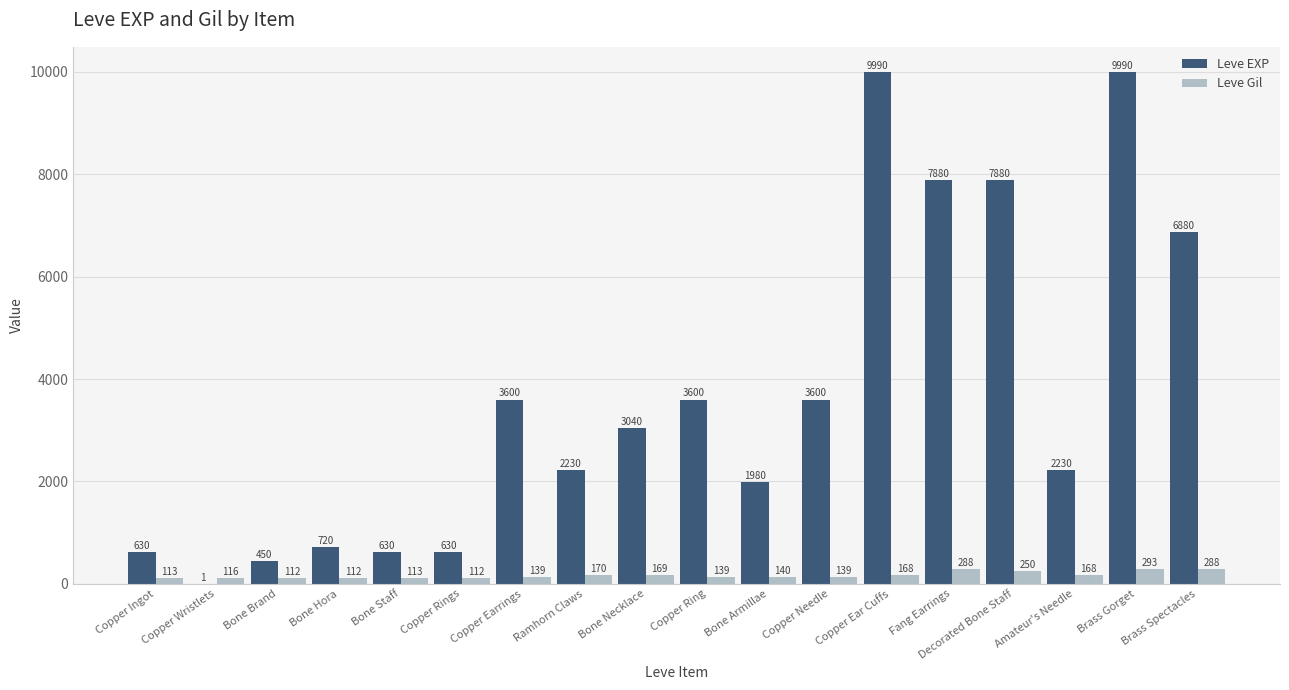

What is the maximum value for Leve Gil?

293